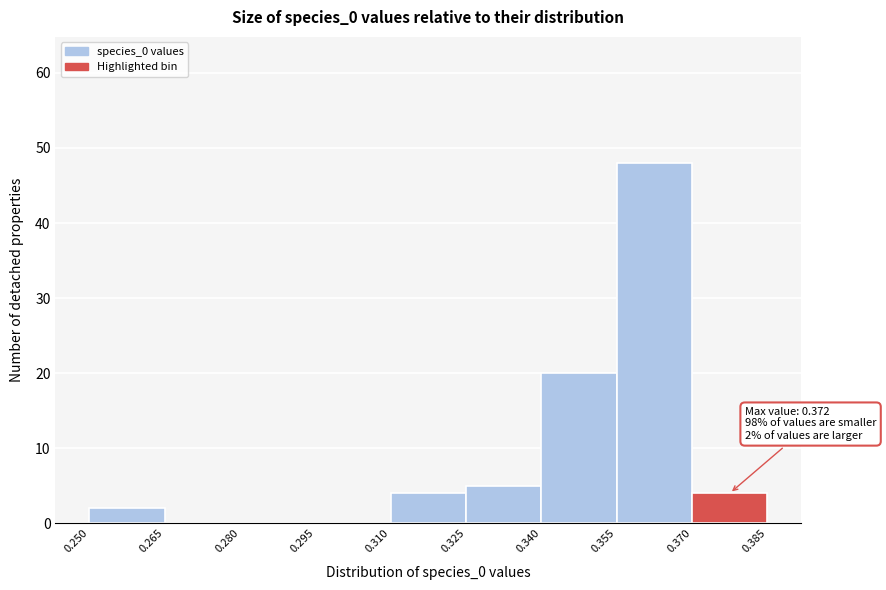

Which range on the x-axis has the tallest bar?

0.355 to 0.370